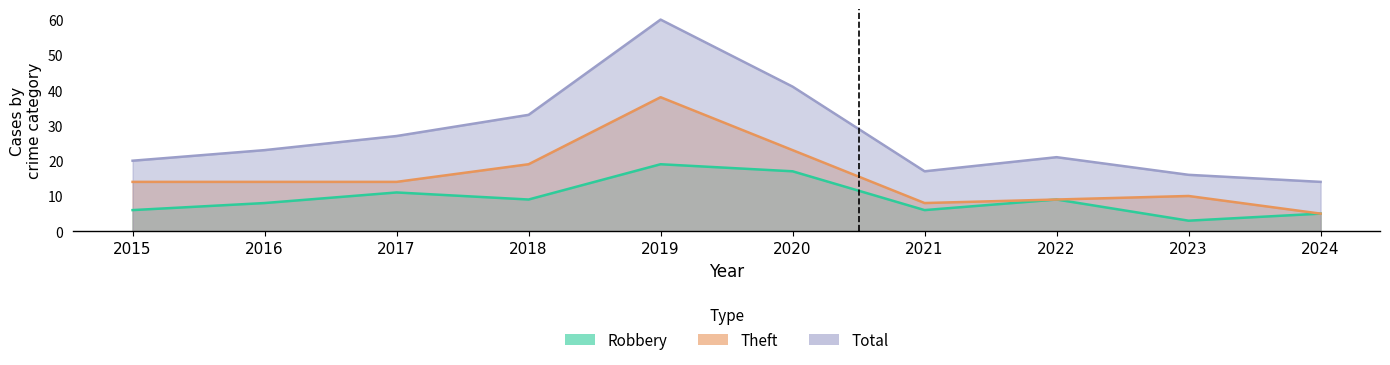

At which label does Theft reach its minimum?

2024